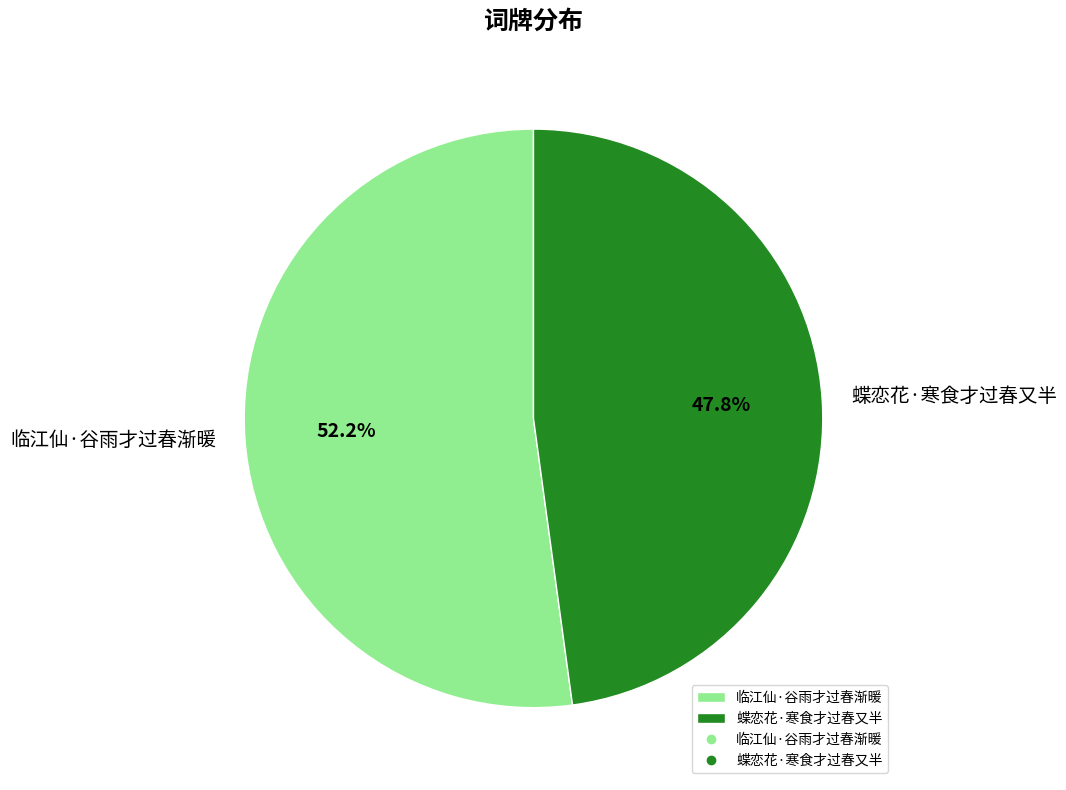

What percentage is the 蝶恋花·寒食才过春又半 slice, to the nearest percent?

48%